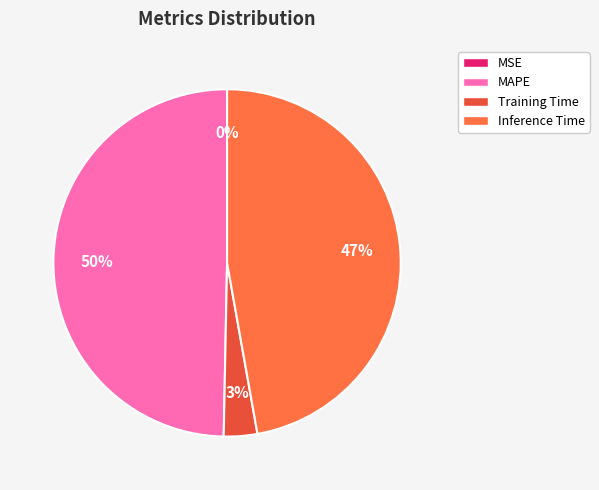

The Training Time slice represents 11% of the pie. True or false?

False